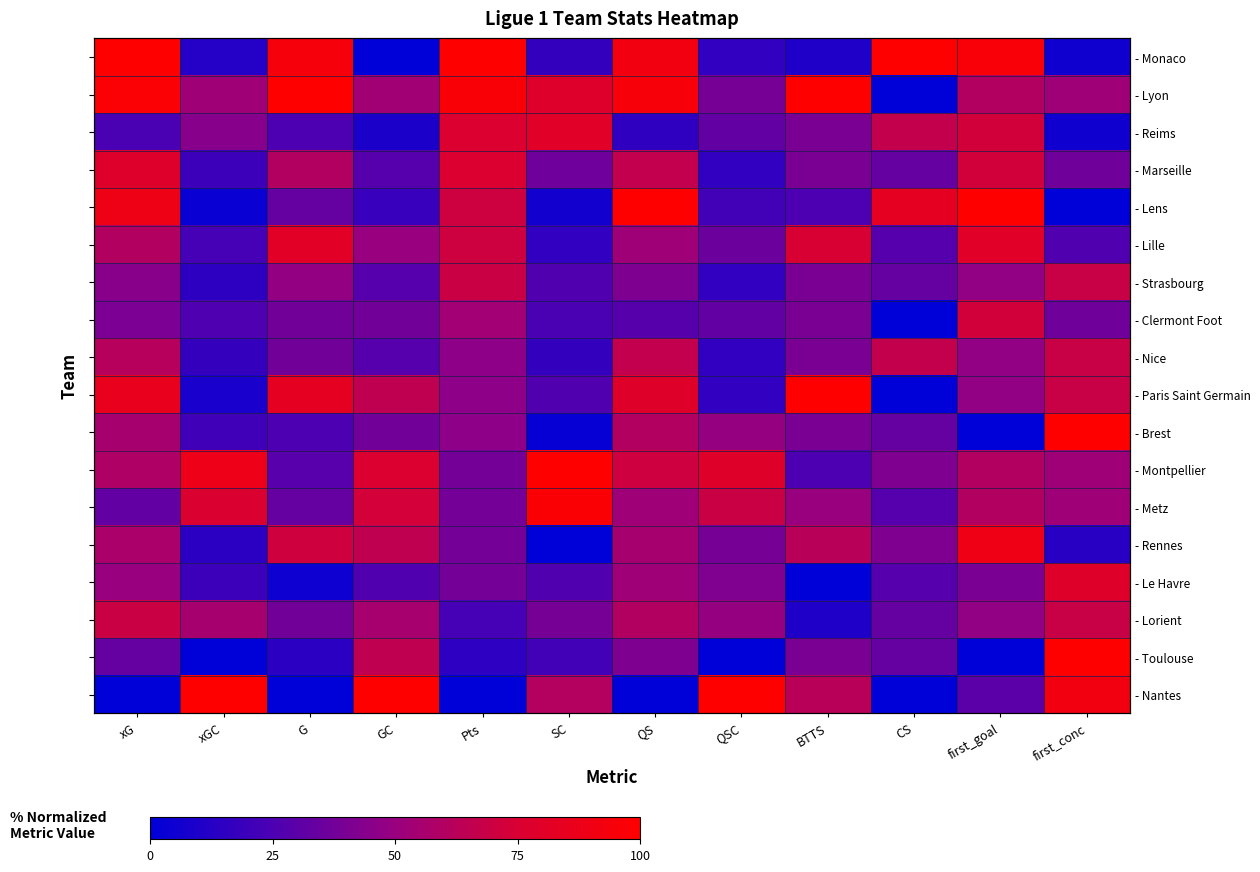

What is the total value across all series at Pts?

944.9